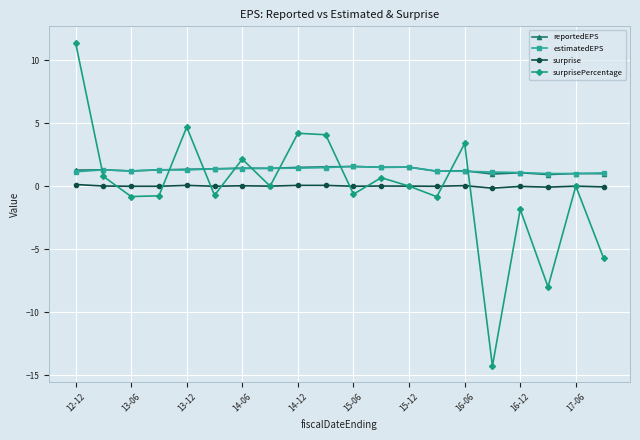

What is the maximum value for reportedEPS?

1.6